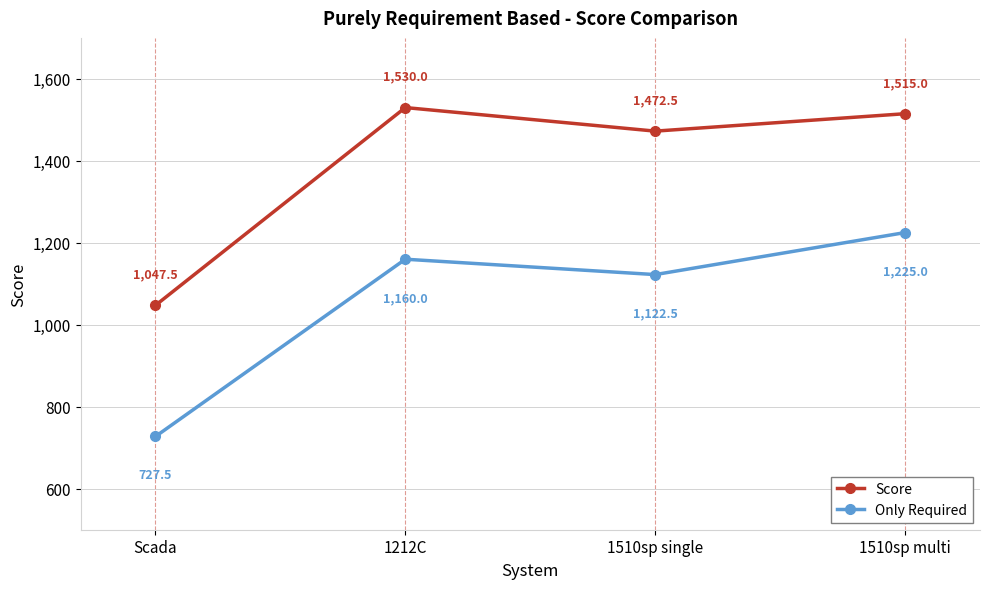

How many distinct data groups are displayed?

2